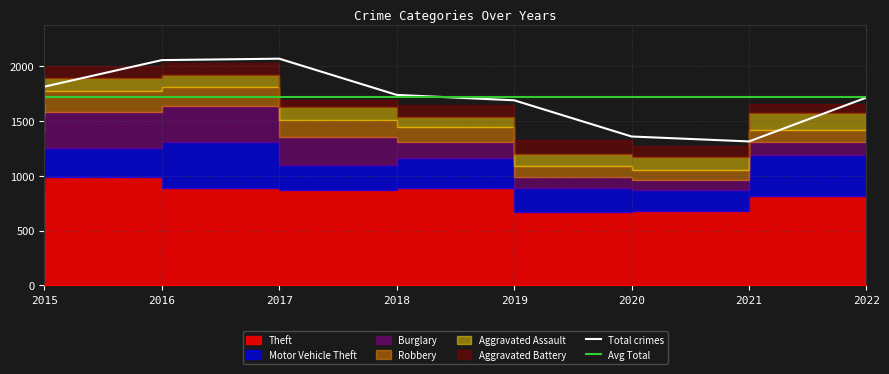

True or false: Total crimes has a value of 2053 at 2016.

True